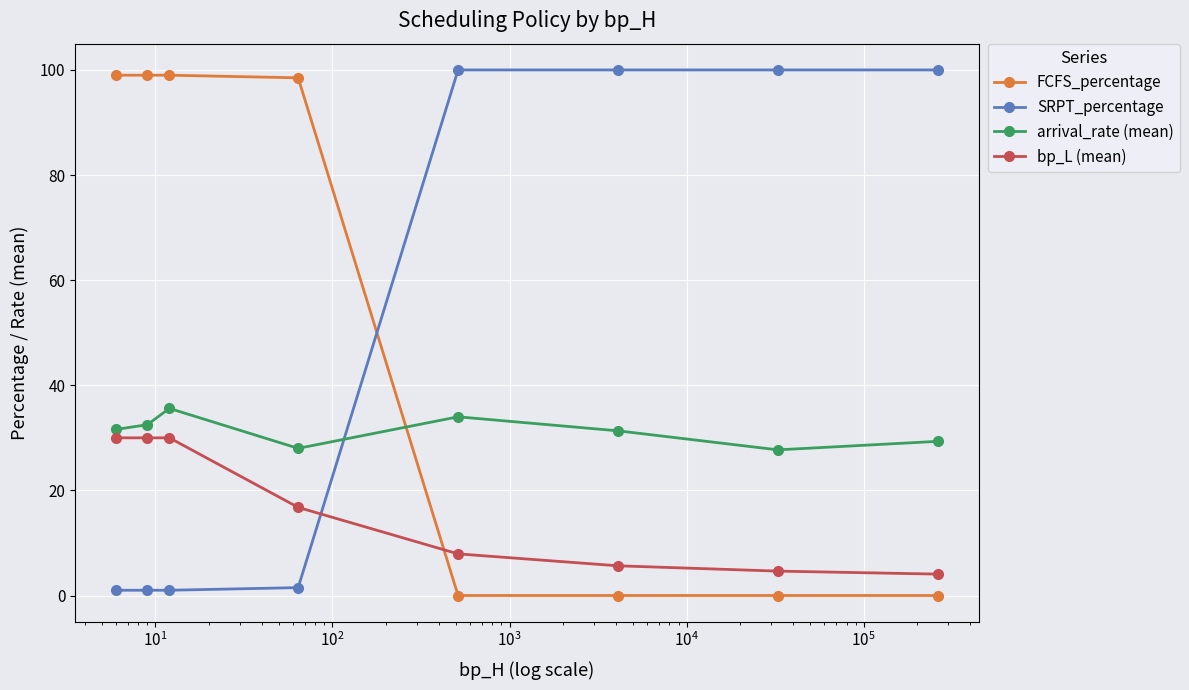

Which series ends up on top after the final intersection of SRPT_percentage and FCFS_percentage?

SRPT_percentage